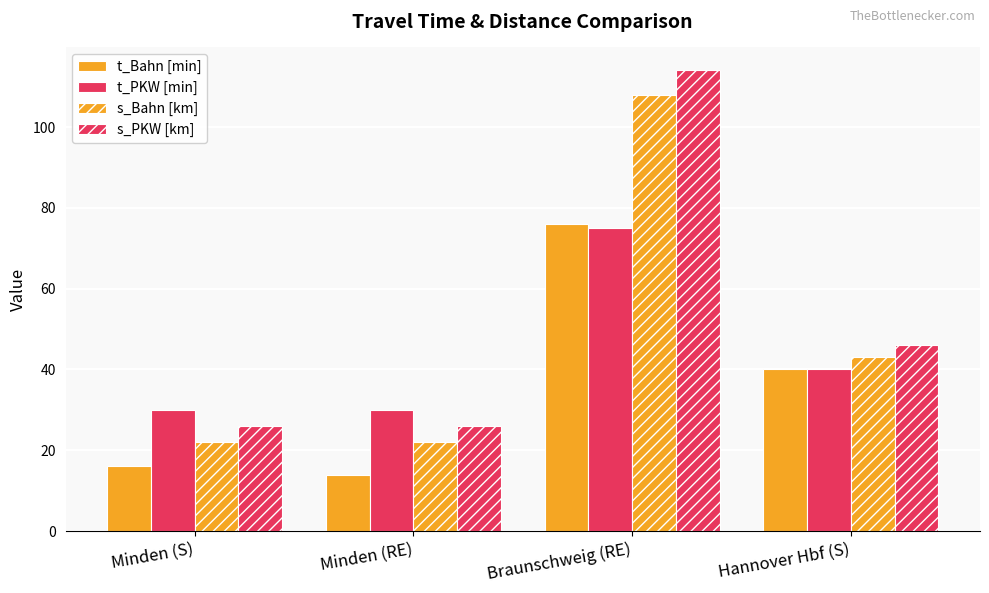

The value of s_Bahn [km] at Braunschweig (RE) is 108. True or false?

True